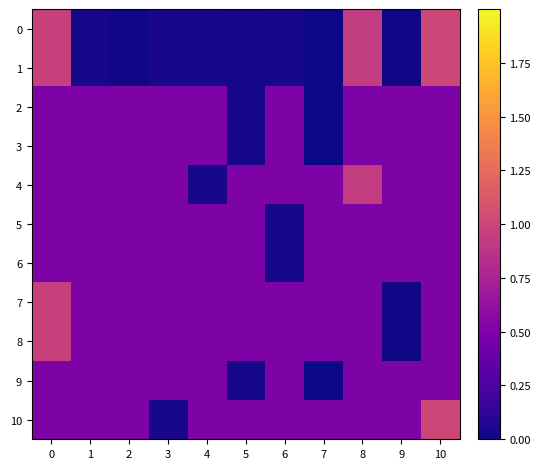

Count the number of categories in the chart.

11